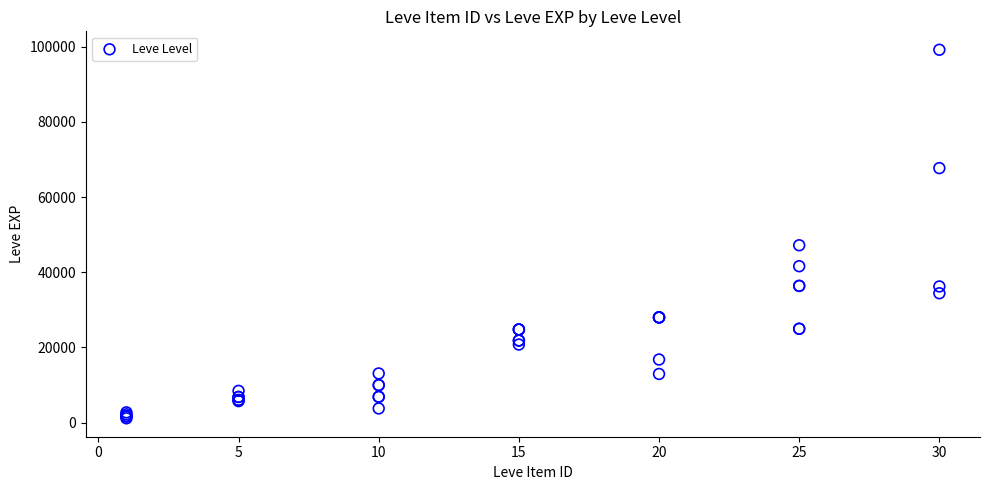

What Y value in the scatter plot is closest to 50190?

47200